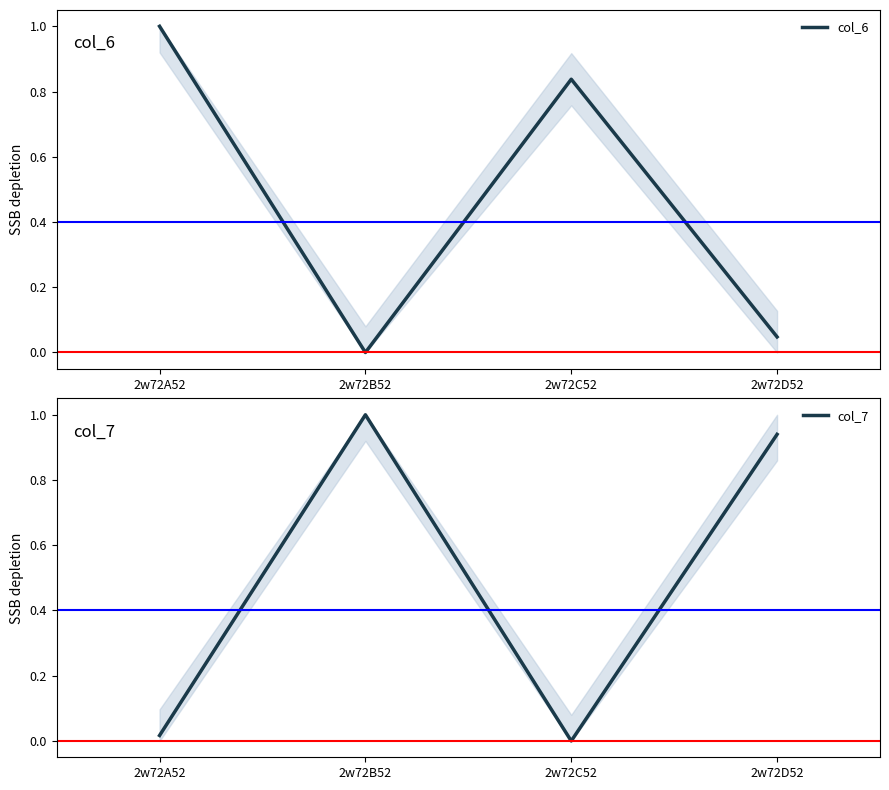

What is the total value across all series at 2w72C52?

0.8